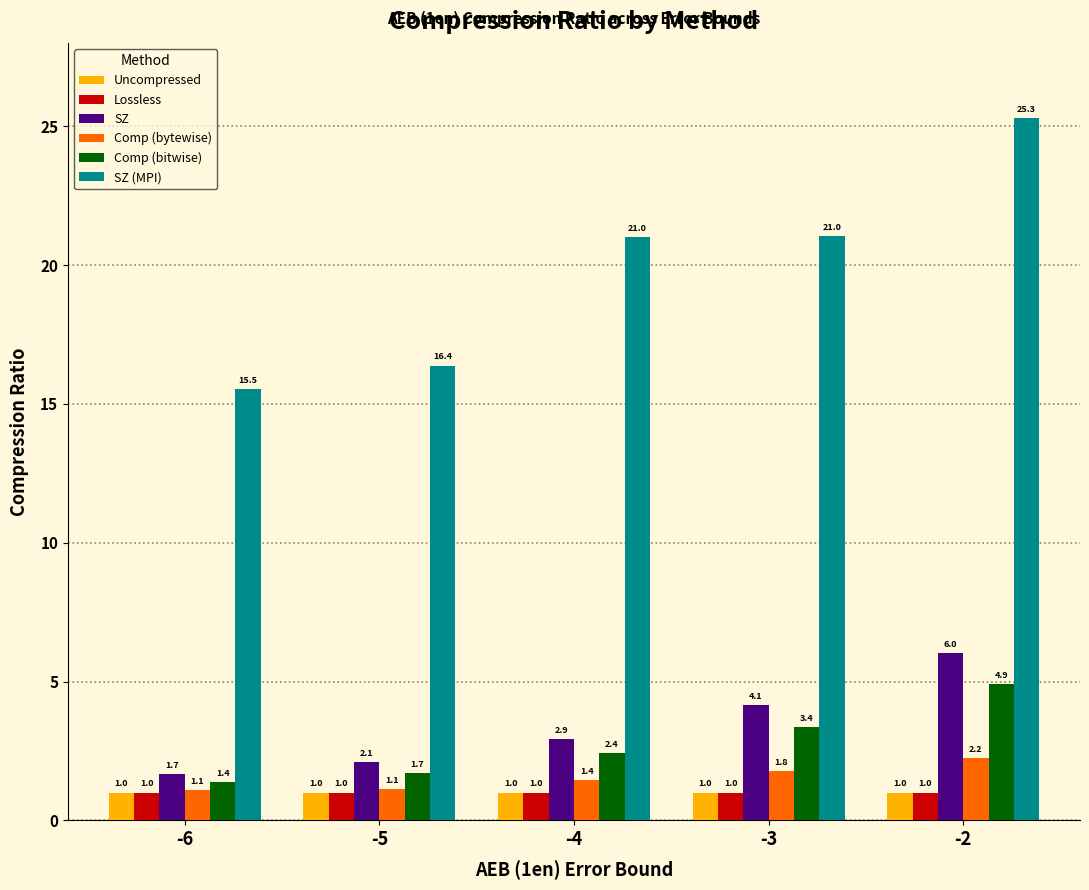

Reading left to right, transcribe all the data shown in this chart.

Uncompressed: 1.0	1.0	1.0	1.0	1.0
Lossless: 1.0	1.0	1.0	1.0	1.0
SZ: 1.7	2.1	2.9	4.1	6.0
Comp (bytewise): 1.1	1.1	1.4	1.8	2.2
Comp (bitwise): 1.4	1.7	2.4	3.4	4.9
SZ (MPI): 15.5	16.4	21.0	21.0	25.3